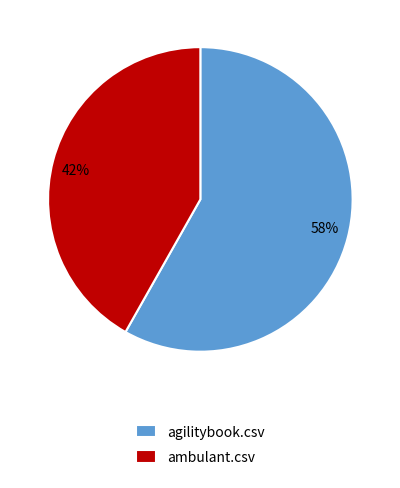

How many segments does this pie chart have?

2